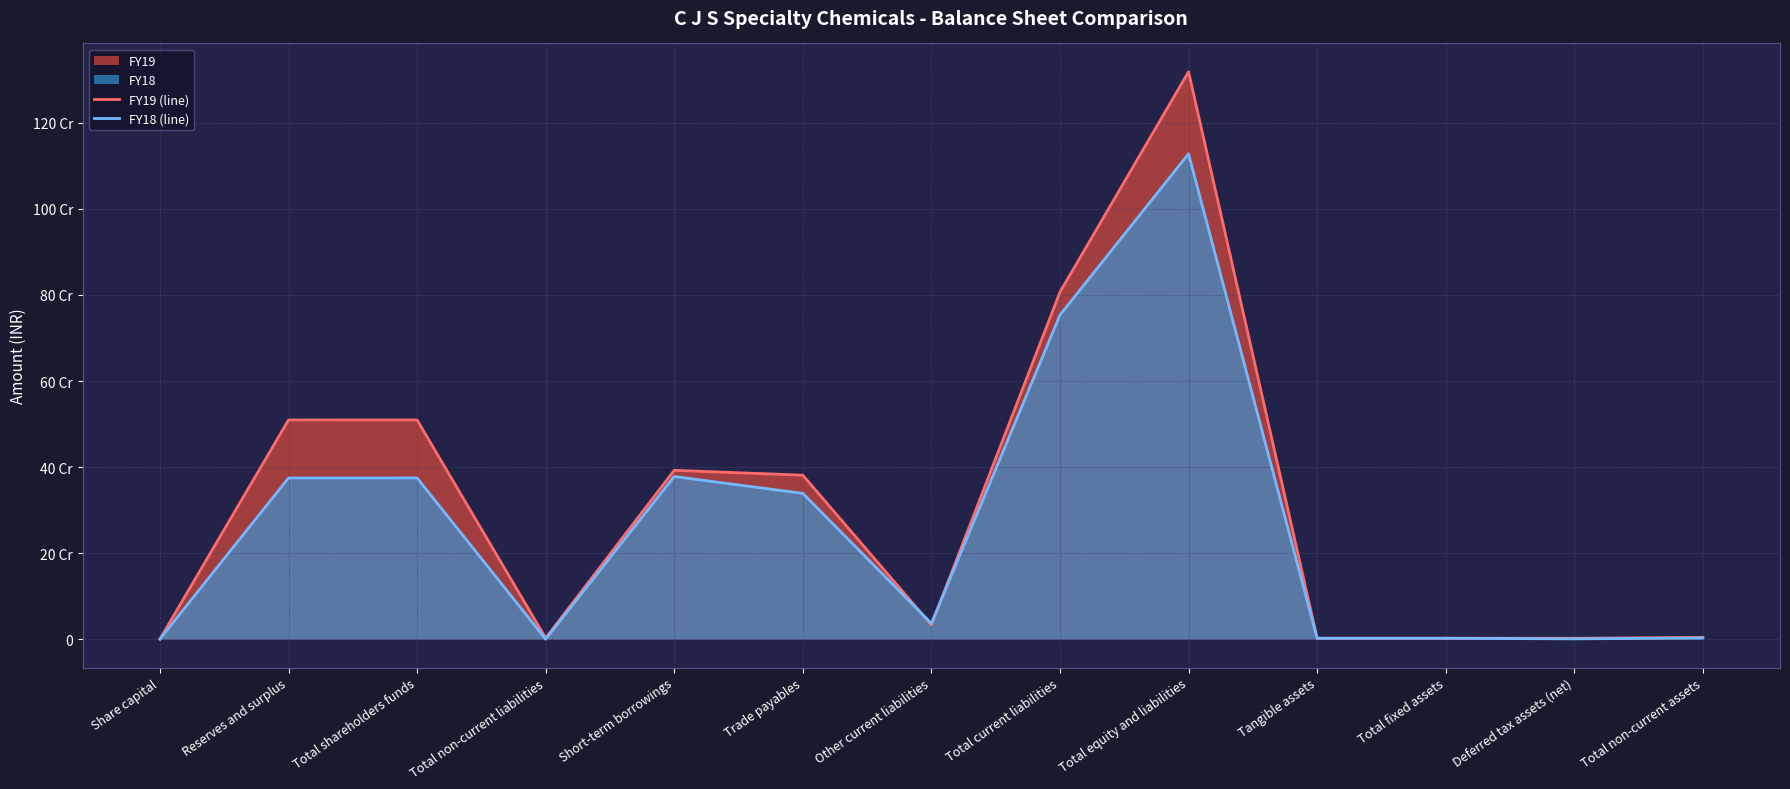

At which category is the sum across all series the highest?

Total equity and liabilities